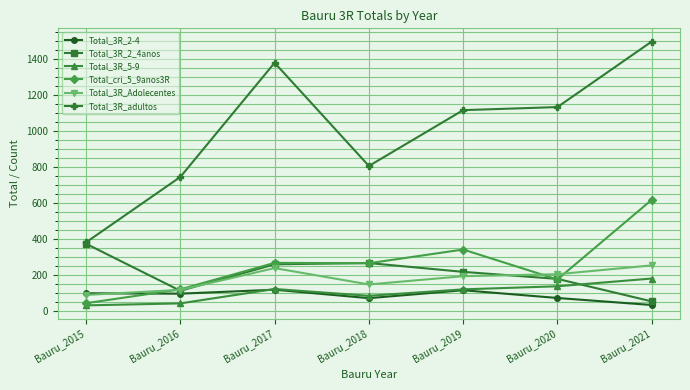

What is the difference between the highest and lowest values at Bauru_2018?

734